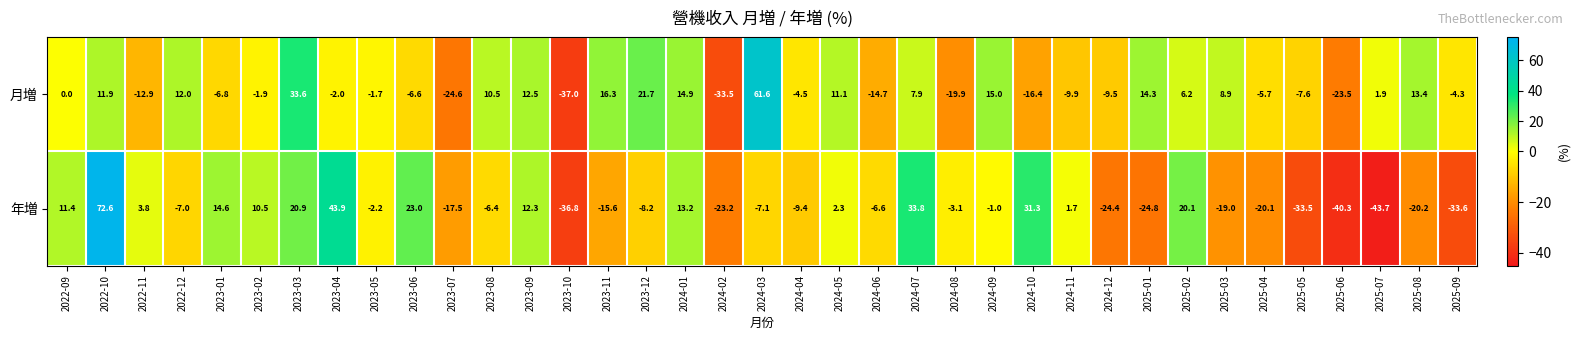

What is the smallest value displayed?

-43.7